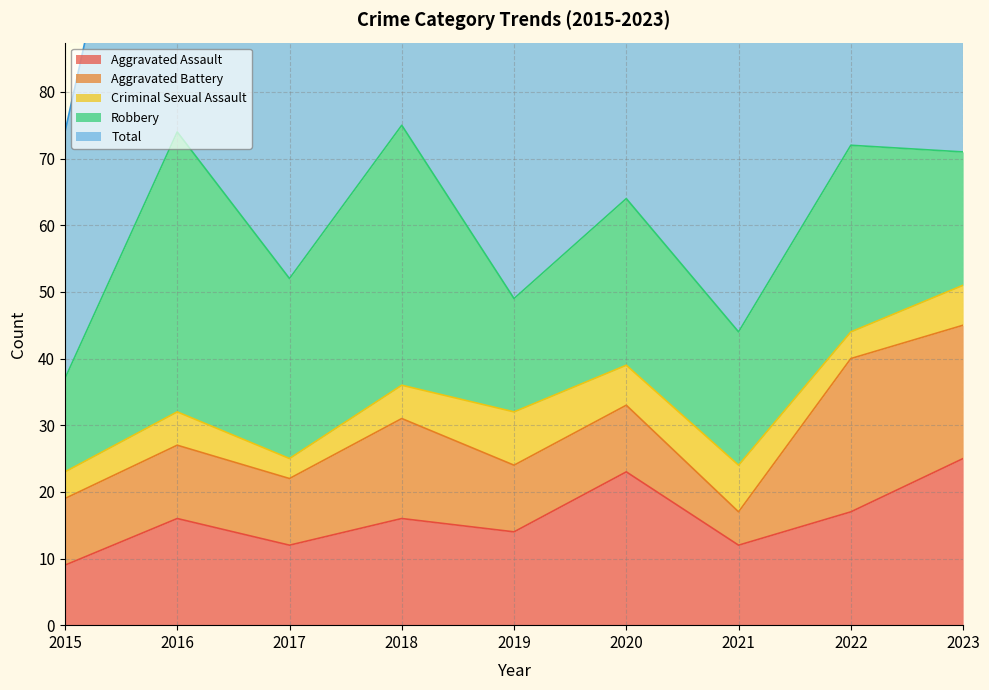

In Aggravated Assault, how many points are lower than both neighbors (excluding endpoints)?

3